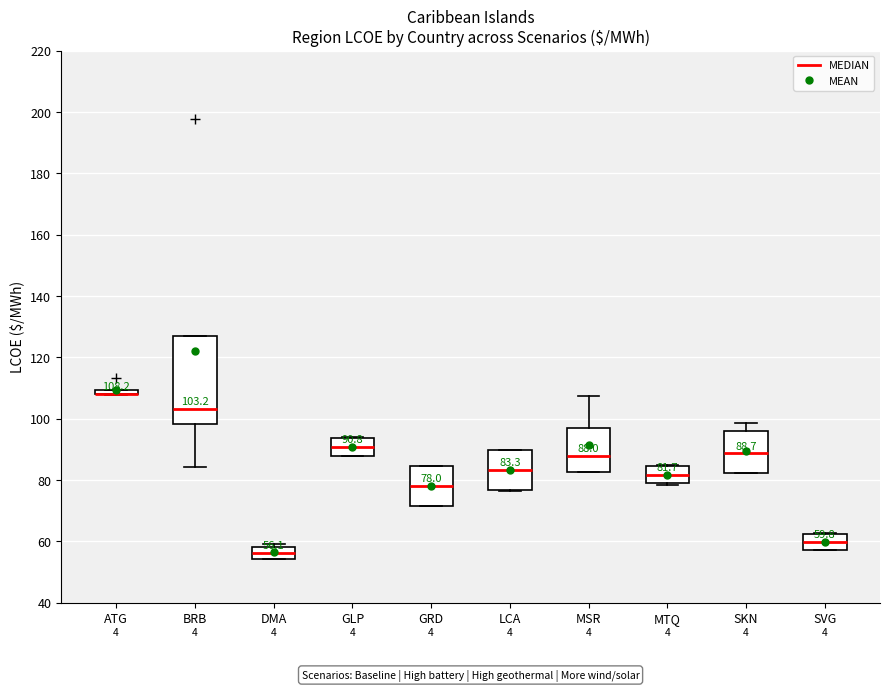

Which box is the tallest, from its lower edge to its upper edge?

BRB